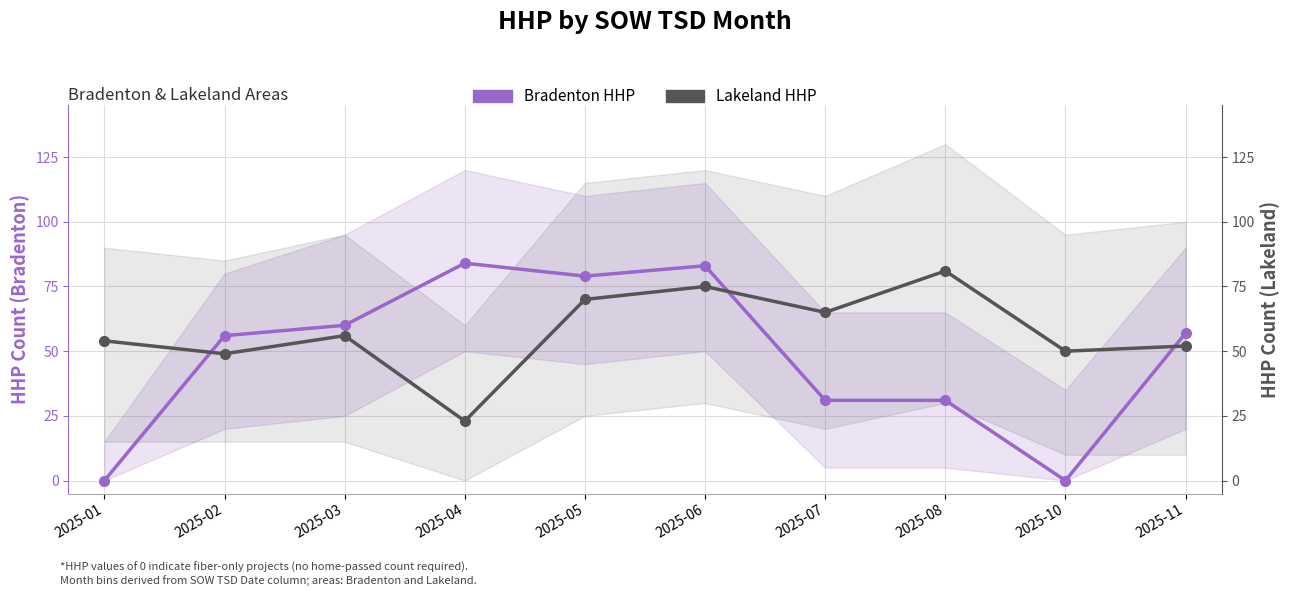

Which series changed the most between 2025-03 and 2025-10?

Bradenton HHP